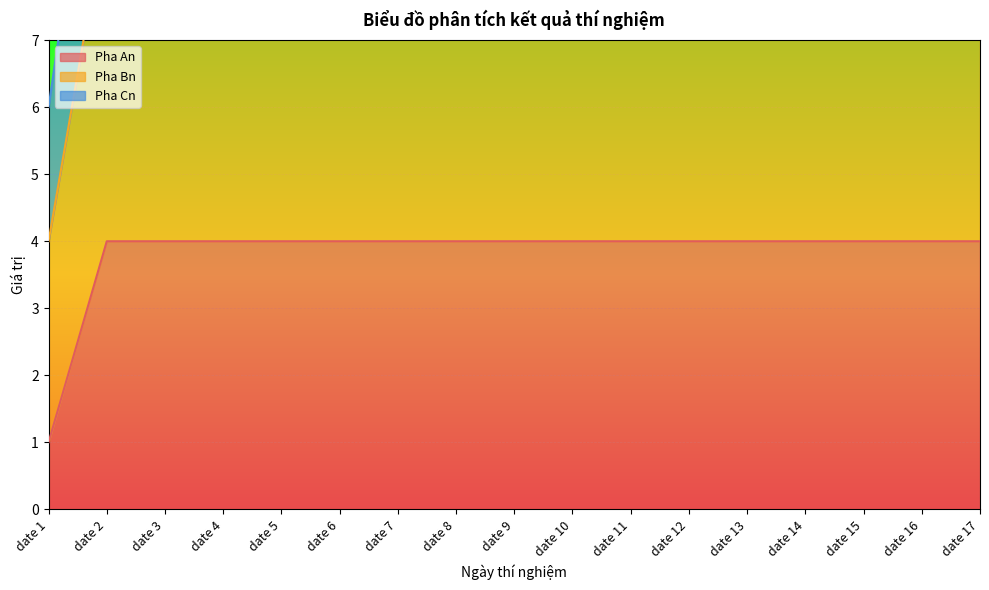

True or false: Pha Cn and Pha Bn cross at least once.

False